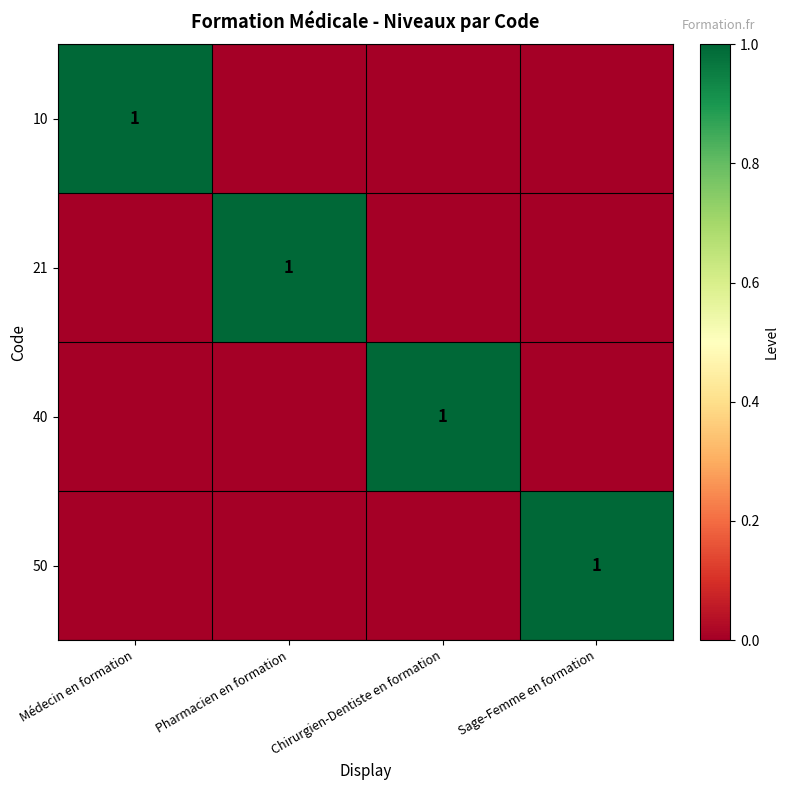

Is it true that 50 equals 0 at Sage-Femme en formation?

False